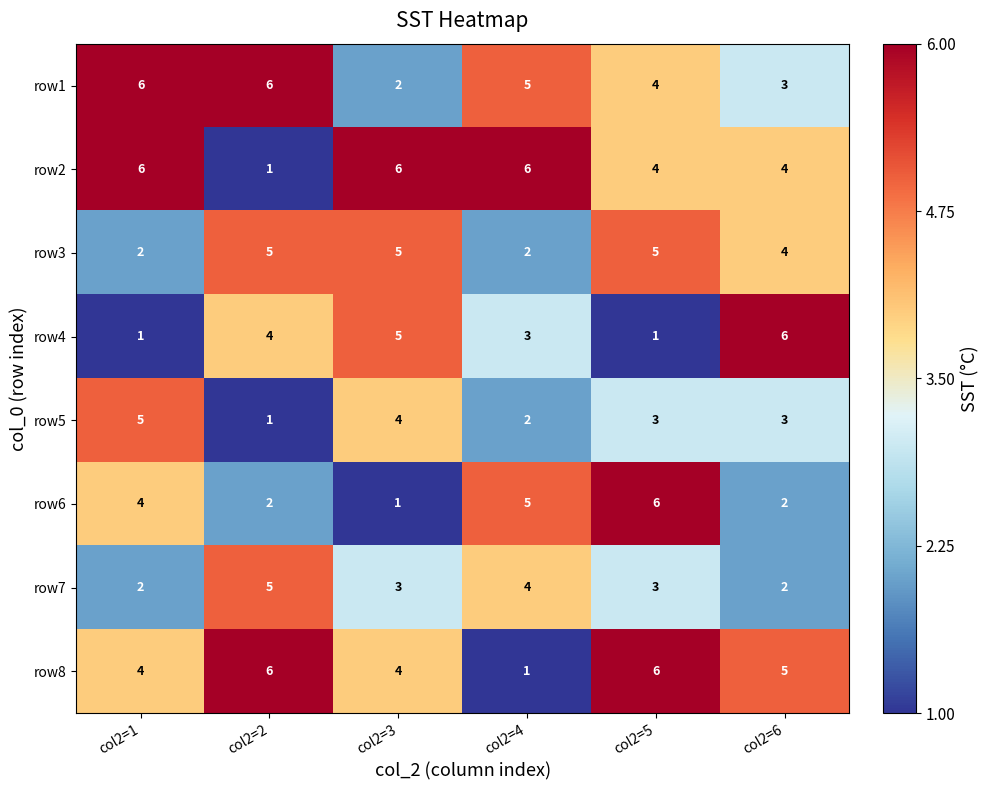

What is the spread (max minus min) of values at col2=6?

4